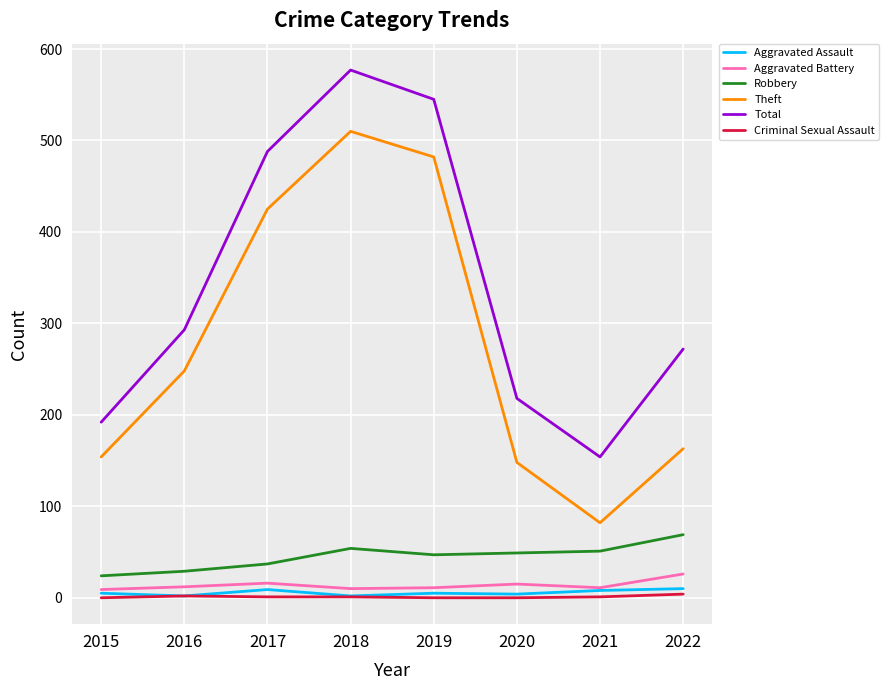

Which series has the largest total across all categories?

Total